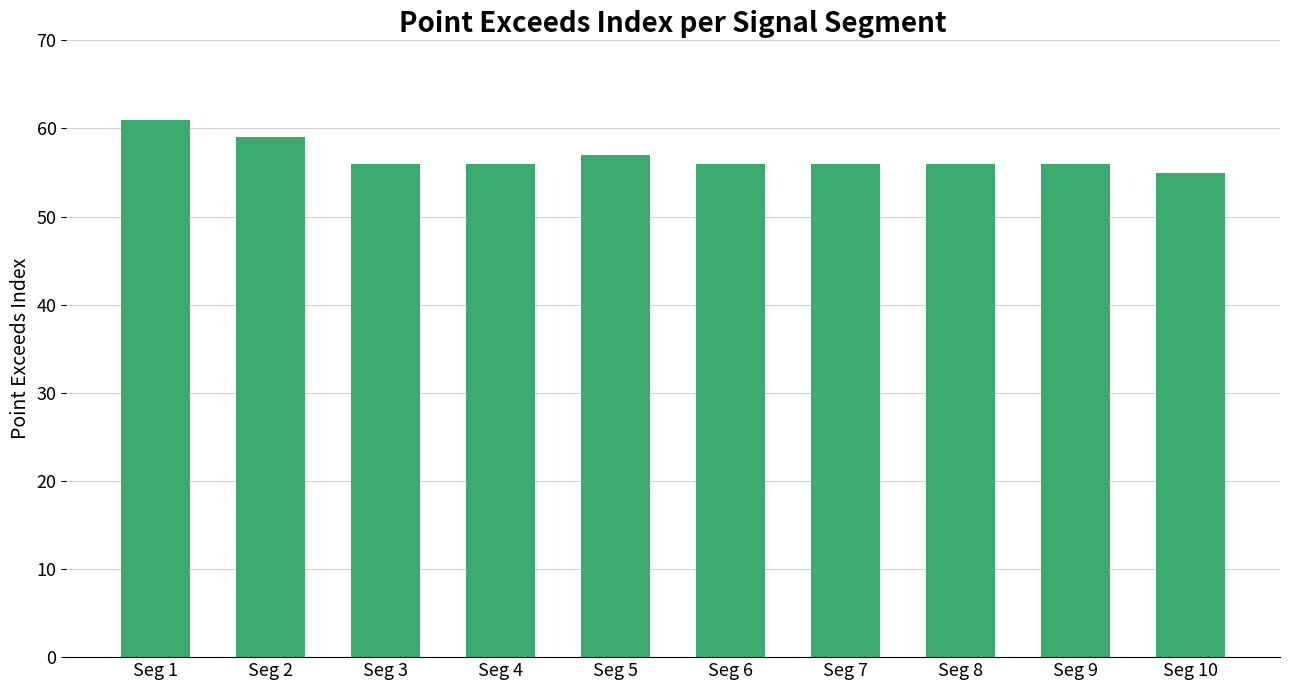

At which label does the data first exceed 56?

Seg 1